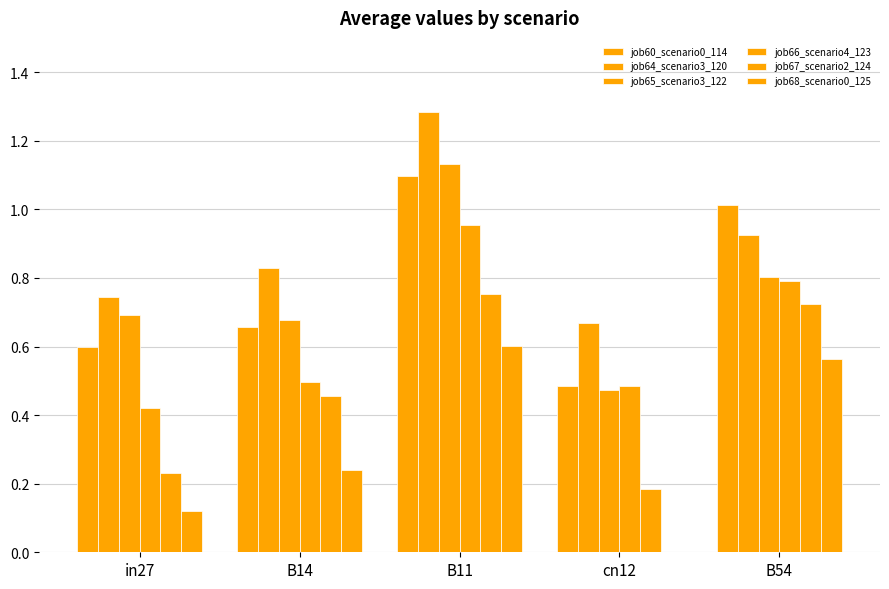

Reading left to right, extract all data points from this chart.

job60_scenario0_114: 0.6	0.7	1.1	0.5	1.0
job64_scenario3_120: 0.7	0.8	1.3	0.7	0.9
job65_scenario3_122: 0.7	0.7	1.1	0.5	0.8
job66_scenario4_123: 0.4	0.5	1.0	0.5	0.8
job67_scenario2_124: 0.2	0.5	0.8	0.2	0.7
job68_scenario0_125: 0.1	0.2	0.6	0.0	0.6